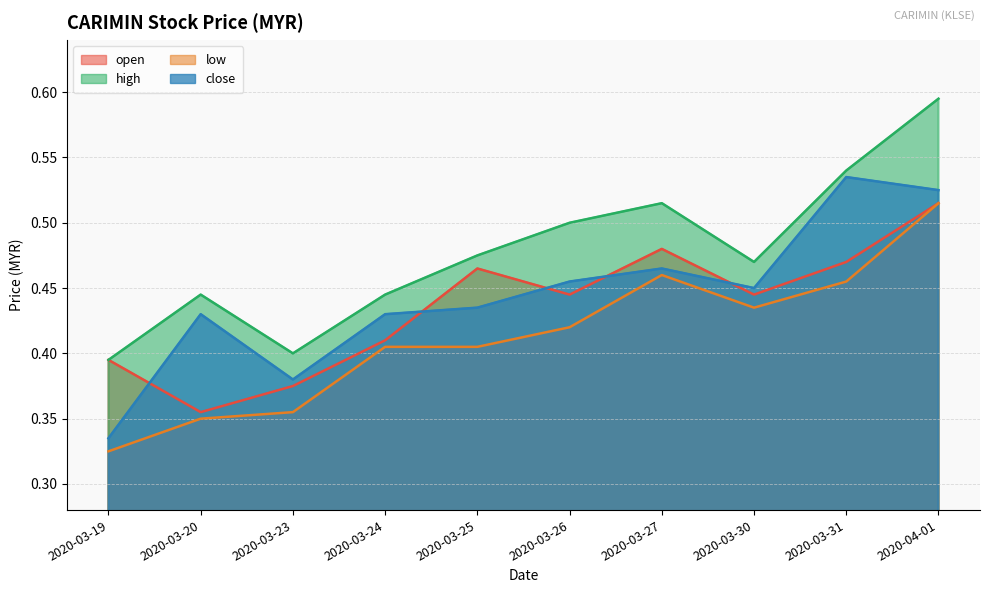

True or false: low and high cross at least once.

False